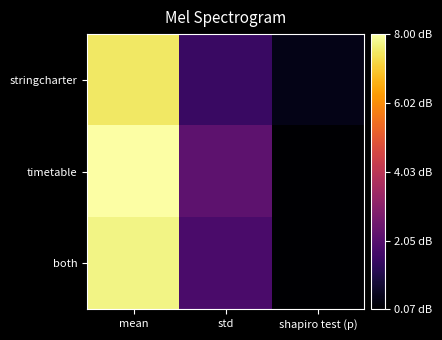

At mean, list the series in order from largest to smallest.

timetable, both, stringcharter